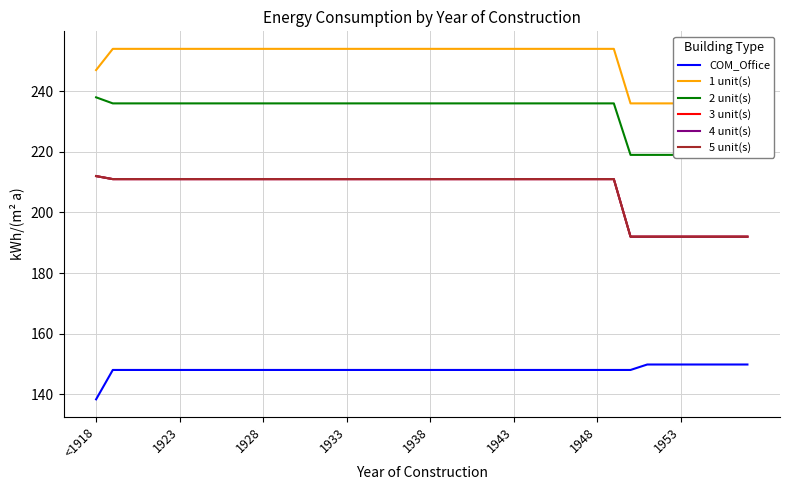

At how many categories does at least one series exceed 233?

40